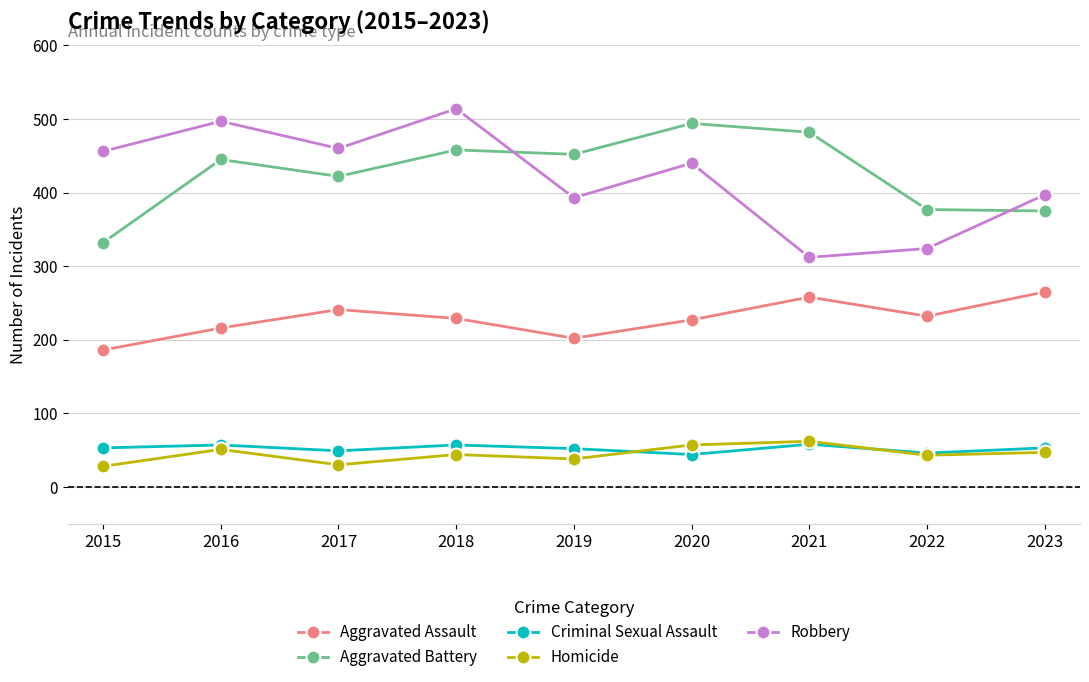

At which label does Aggravated Assault first exceed 229?

2017